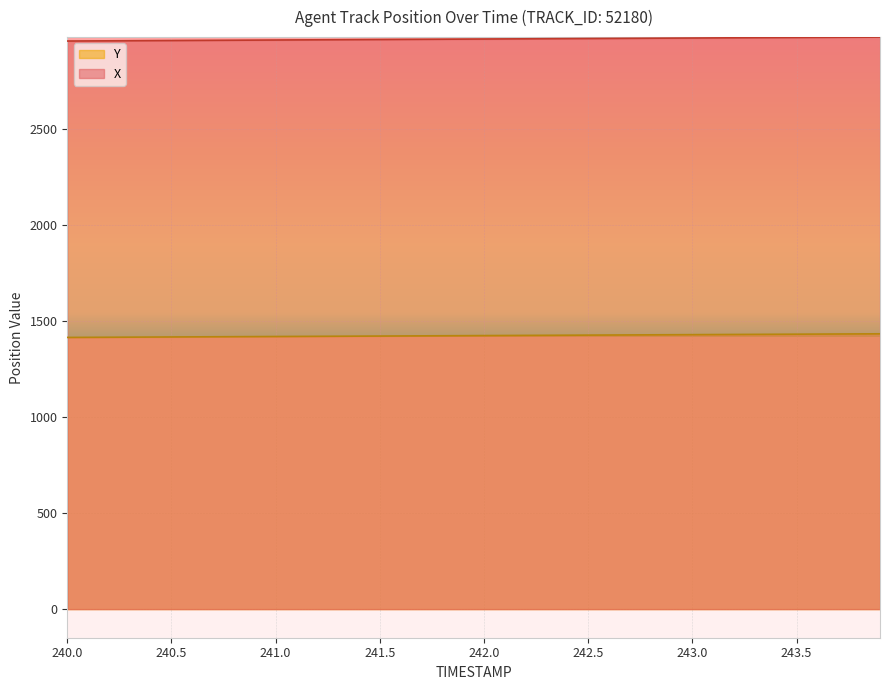

List the series in order of their overall mean, lowest first.

Y, X